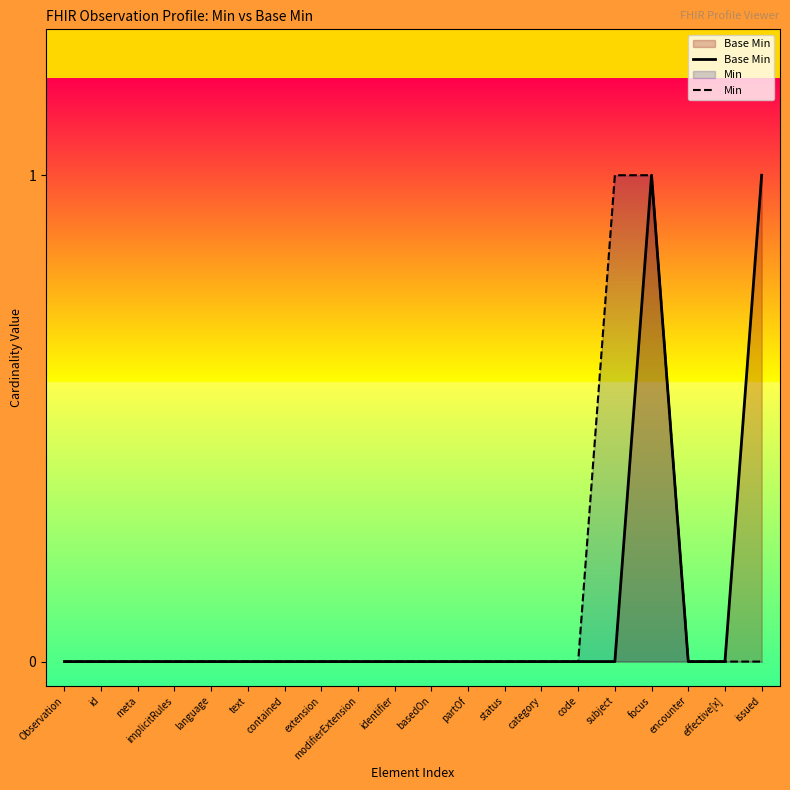

What is the label of the 15th point from the right?

text